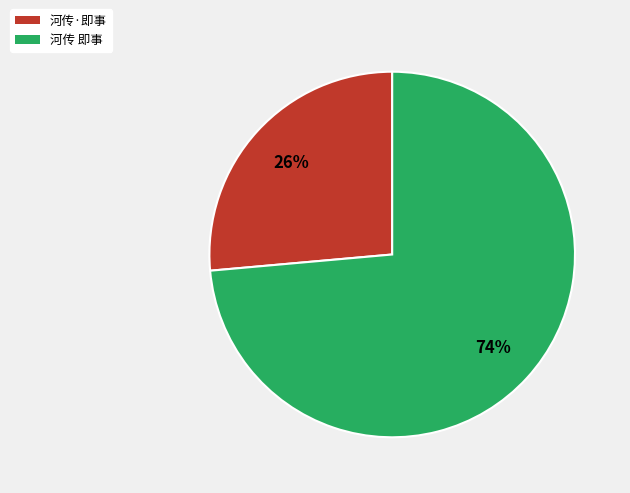

To the nearest percent, what is the average slice percentage?

50%